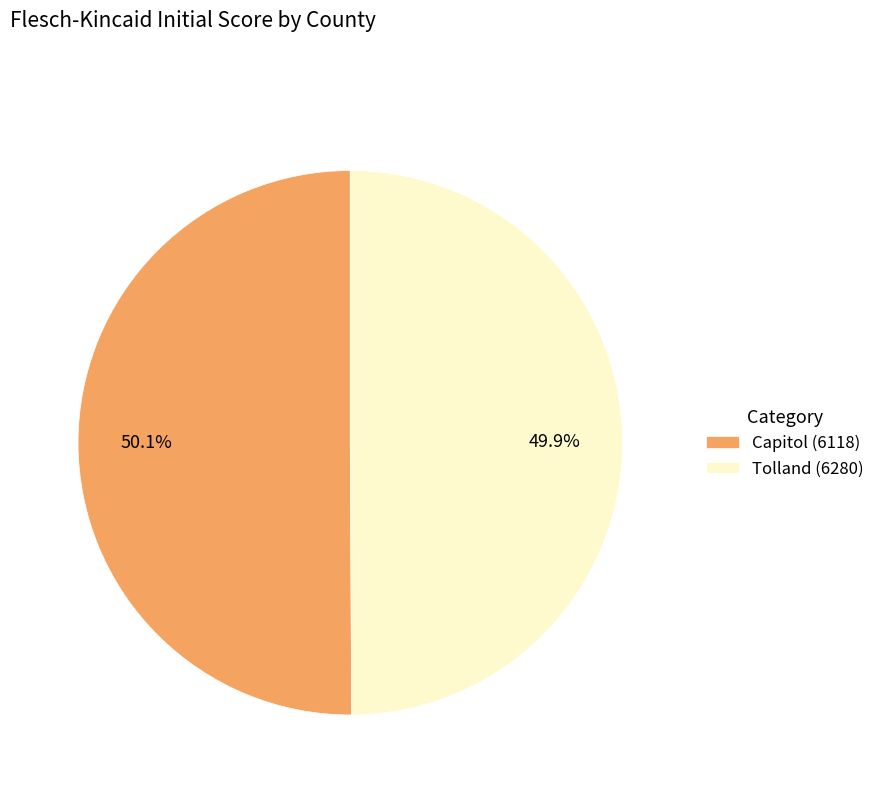

What is the ratio of the value at Tolland (6280) to the value at Capitol (6118)?

1.0